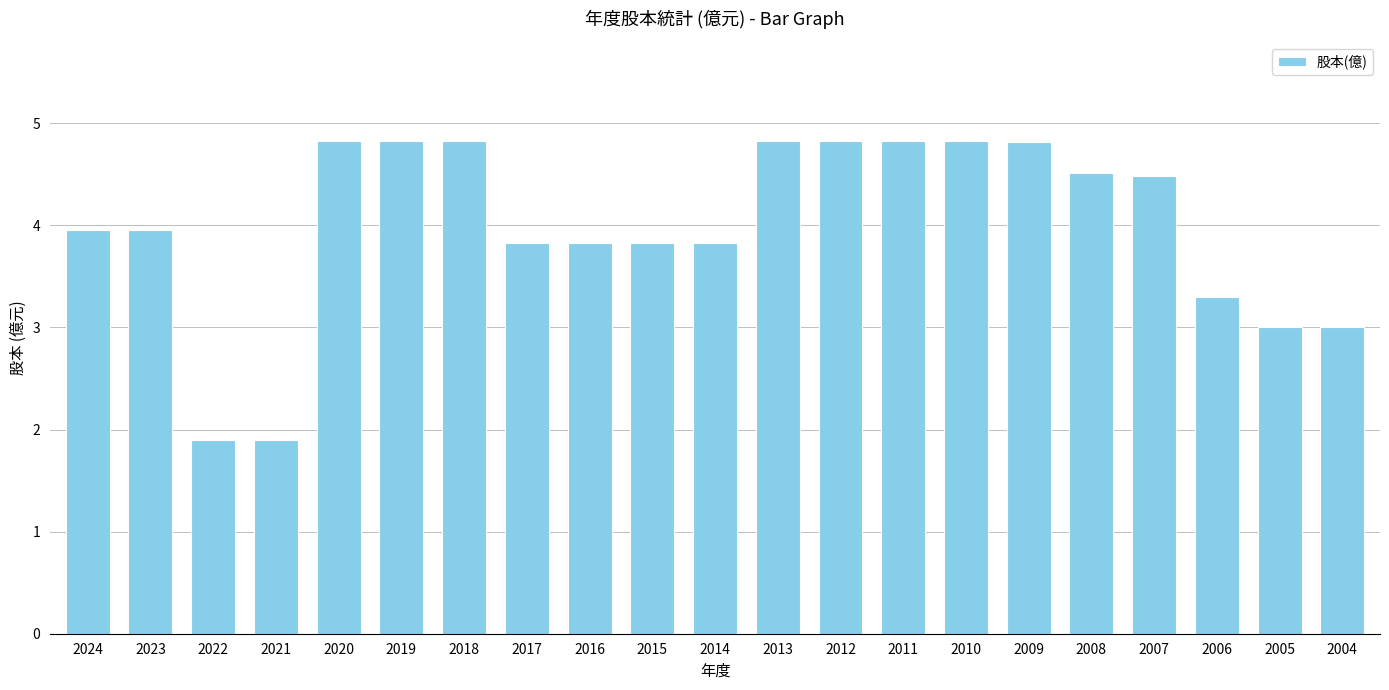

What is the smallest value displayed?

1.9